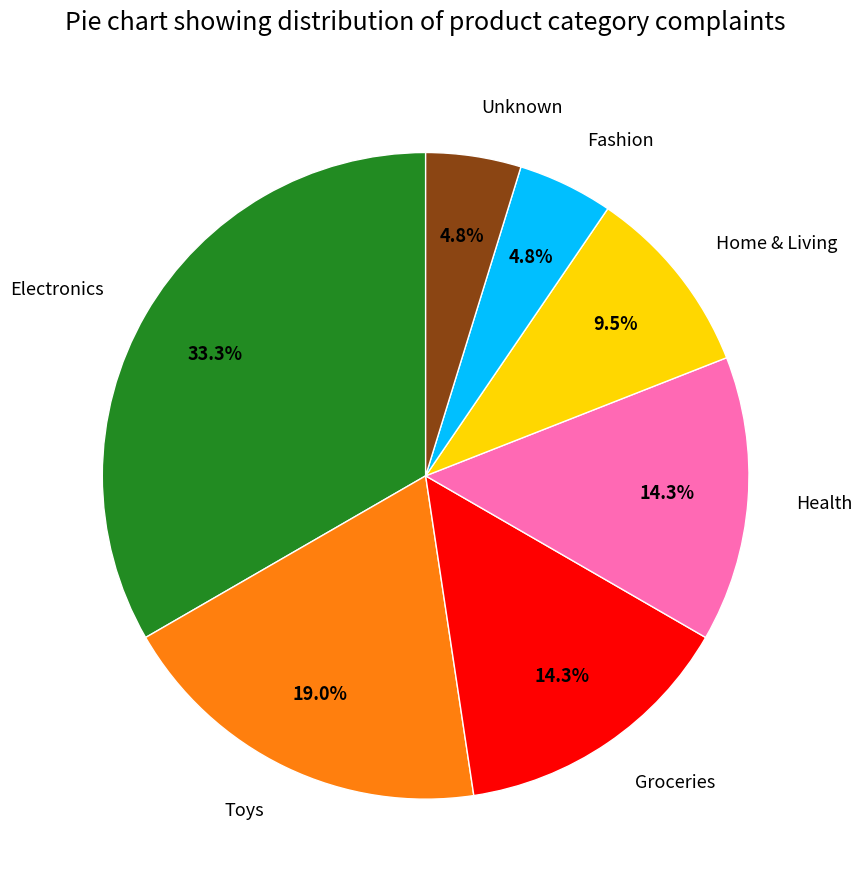

To the nearest percent, what is the difference between the Toys and Fashion slice percentages?

14%